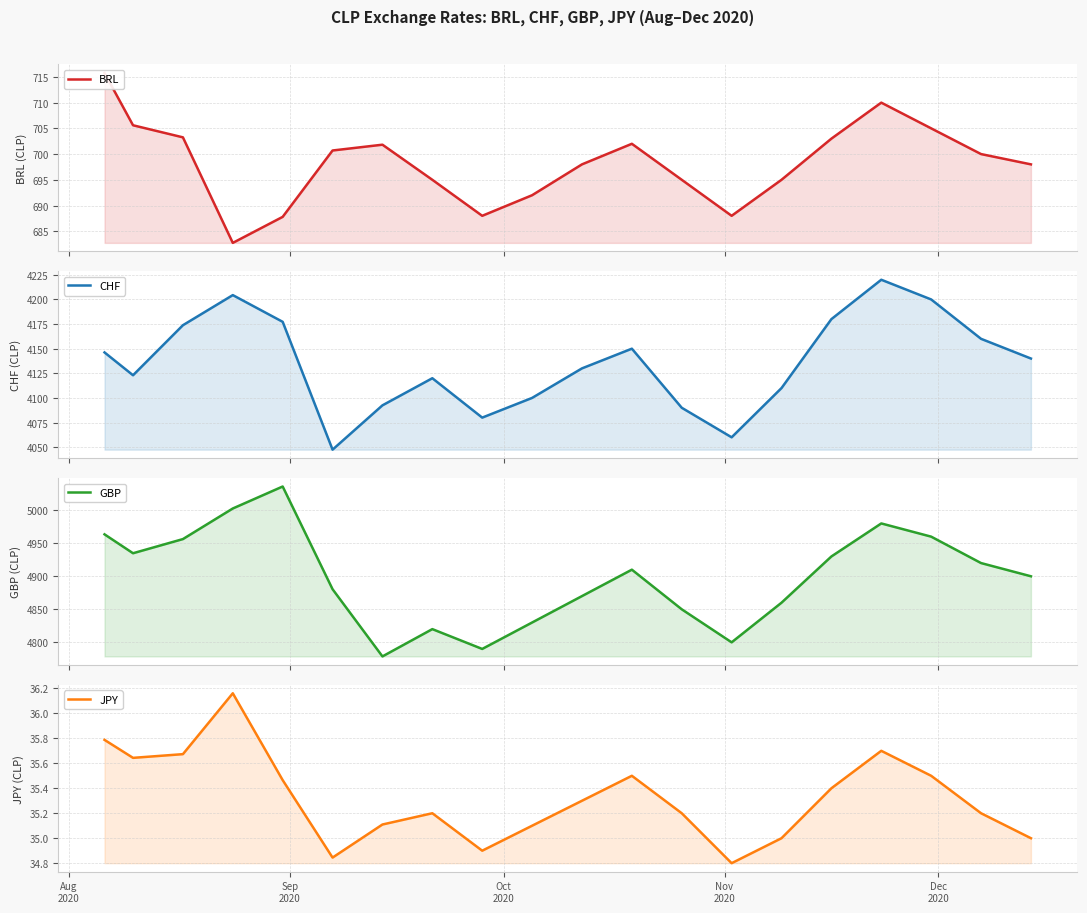

True or false: CHF and GBP intersect in this chart.

False